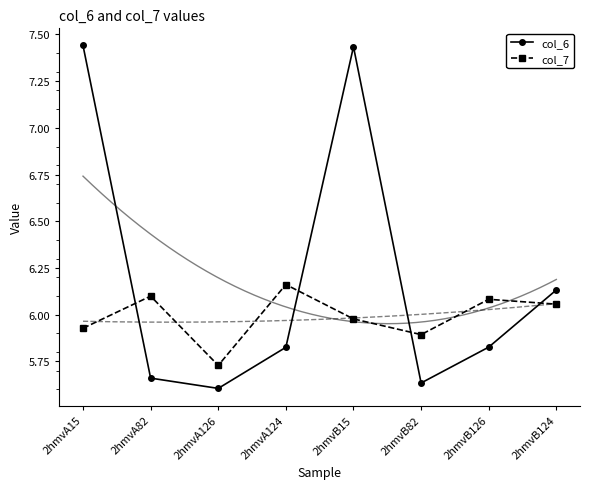

True or false: col_6 has more than 0 points higher than both neighbors.

True